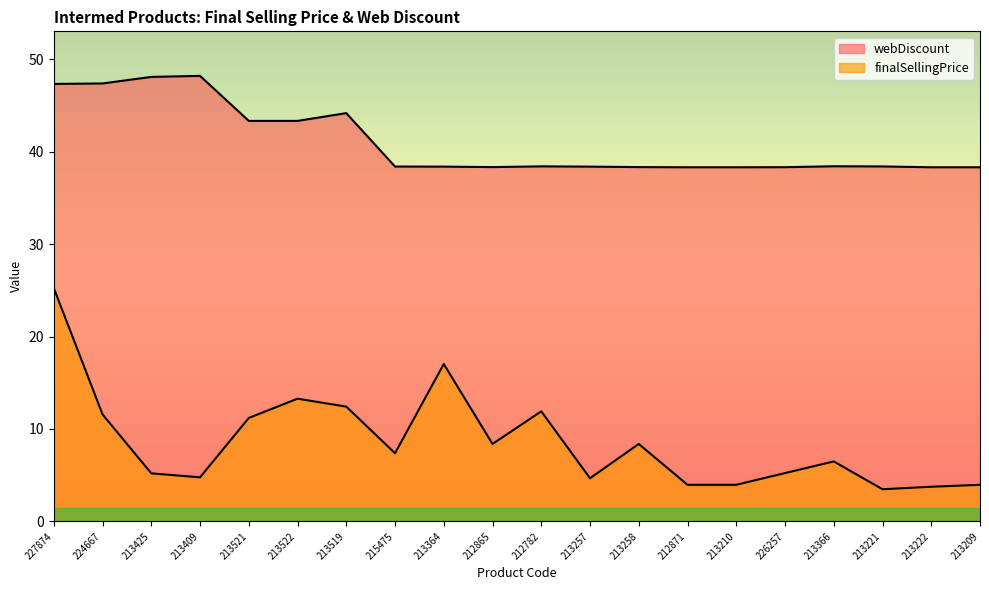

At which label does finalSellingPrice reach its peak?

227874